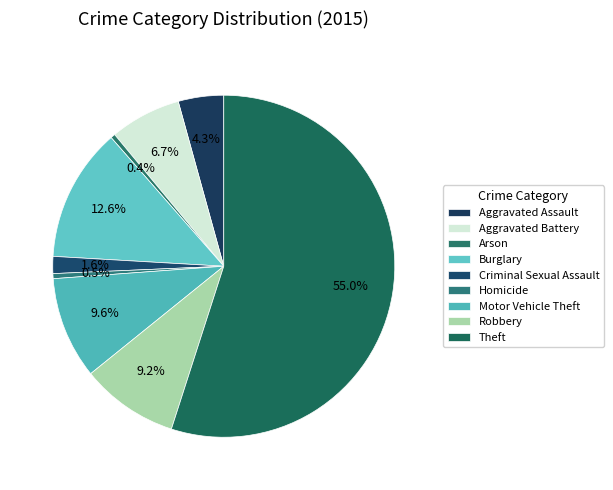

Which slice represents more than half of the pie?

Theft